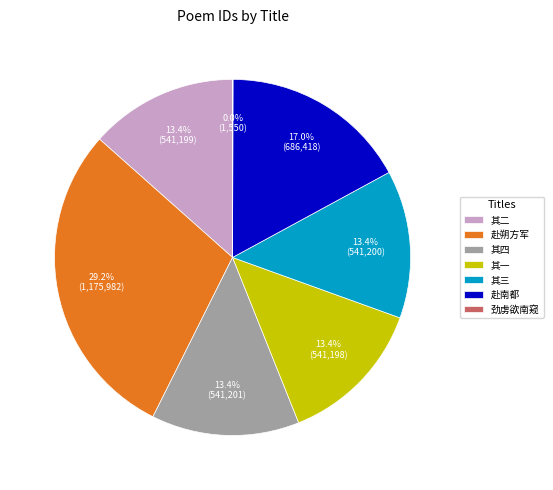

What is the largest slice in the pie chart?

赴朔方军